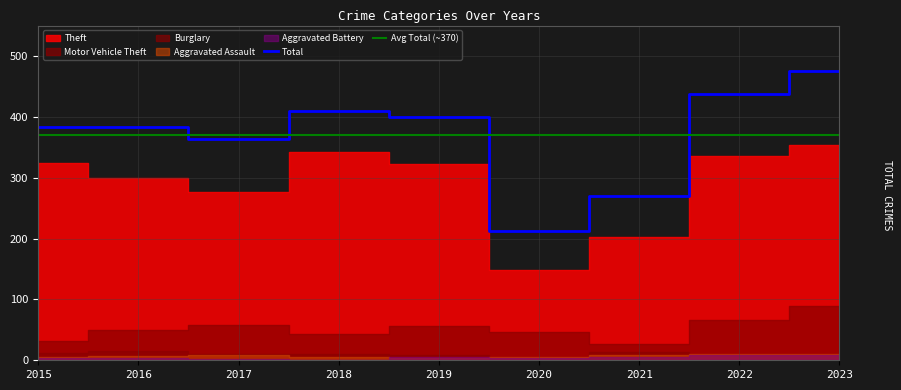

What is the sum of all Theft values?

2606